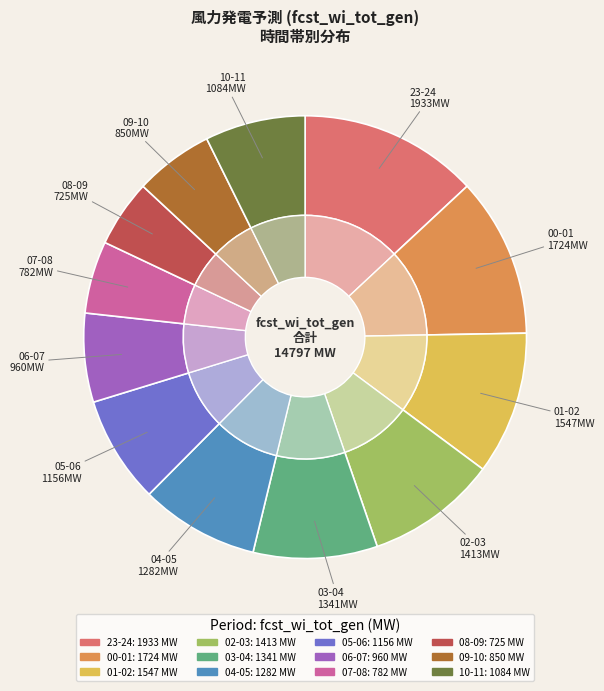

To the nearest percent, what percentage of the pie is 04-05?

9%